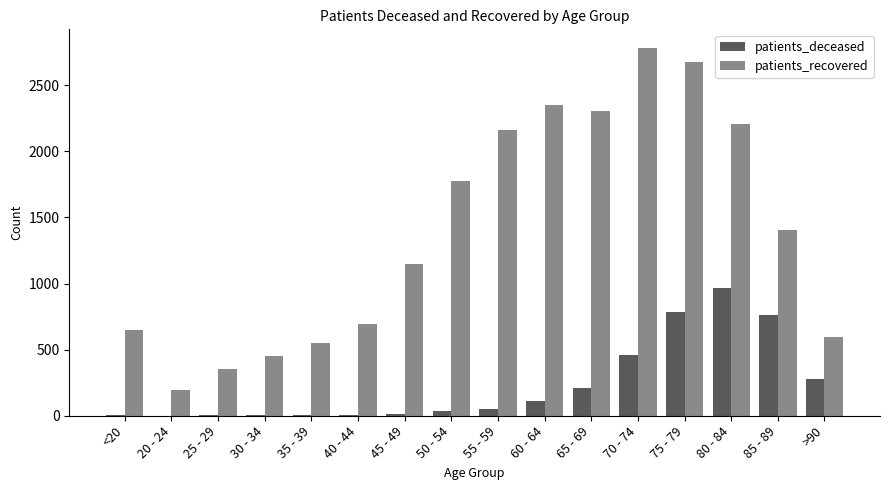

Where is patients_recovered nearest to the value 1488?

85 - 89